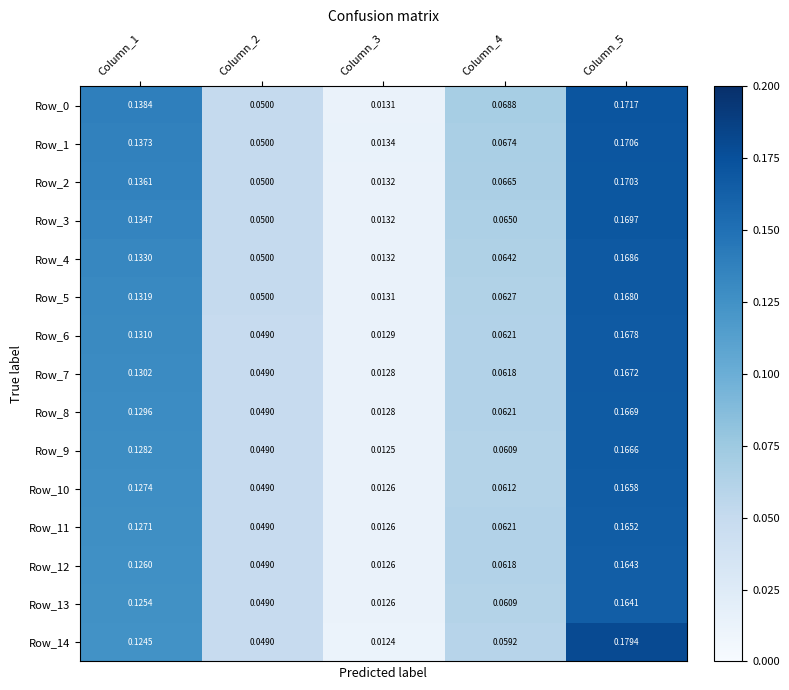

Is the value of Row_5 at Column_4 greater than the value of Row_7 at Column_1?

No